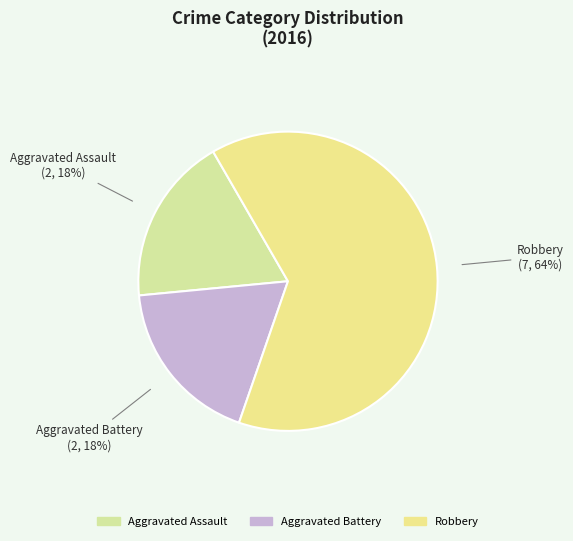

Is it true that Aggravated Battery is 18% of the pie?

True